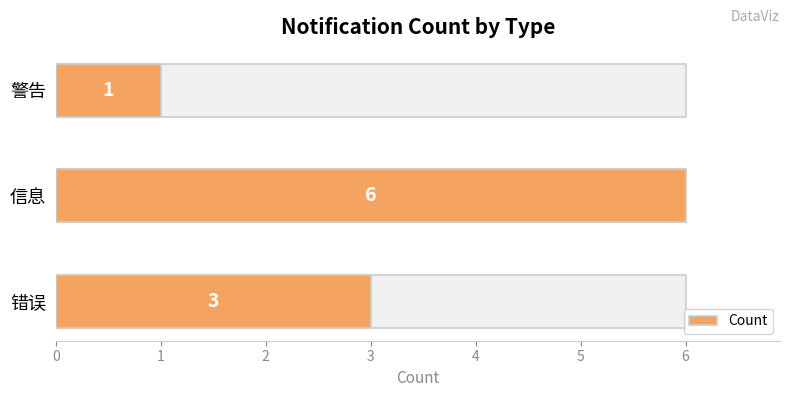

Does the chart contain stacked bars?

No